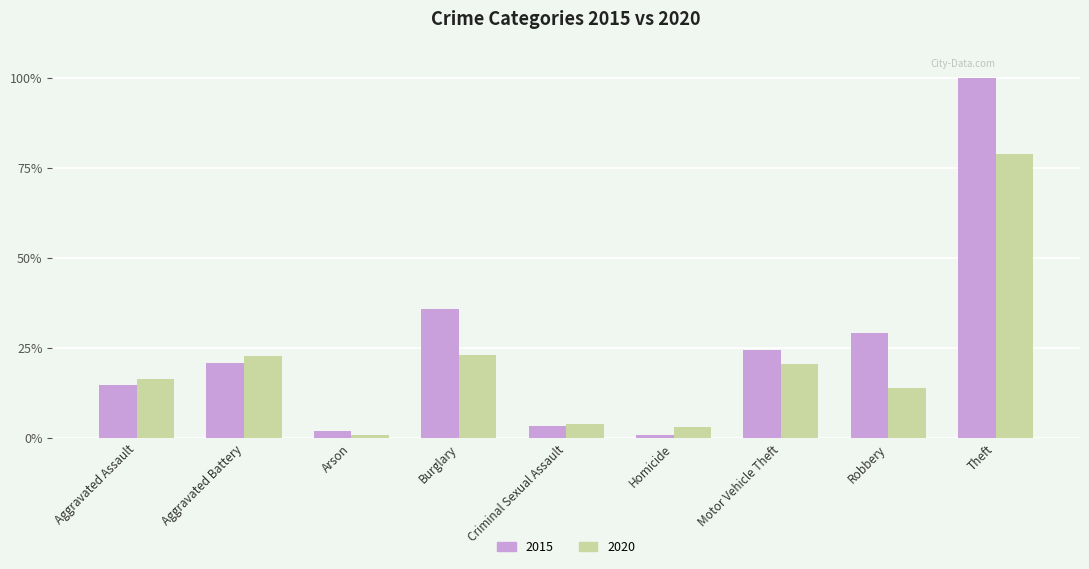

Which series has the largest total across all categories?

2015